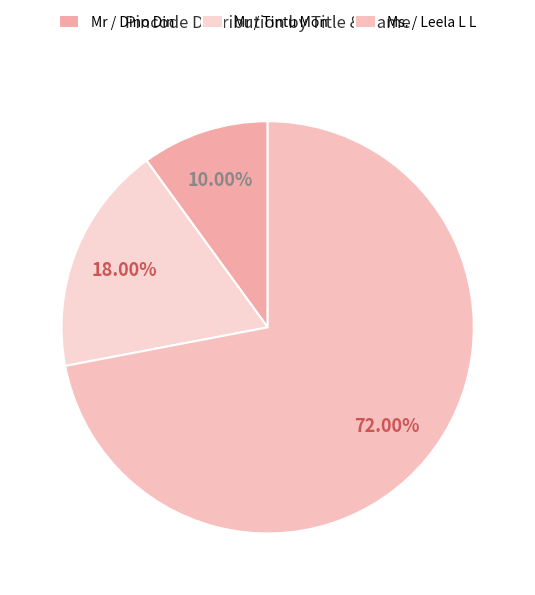

Is it true that Mr / Dino Din is 10% of the pie?

True